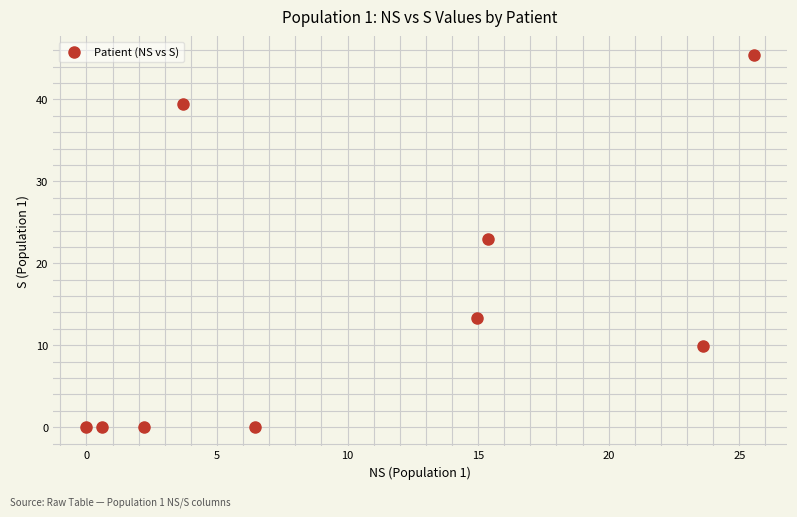

What is the range of X values (max minus min)?

25.6